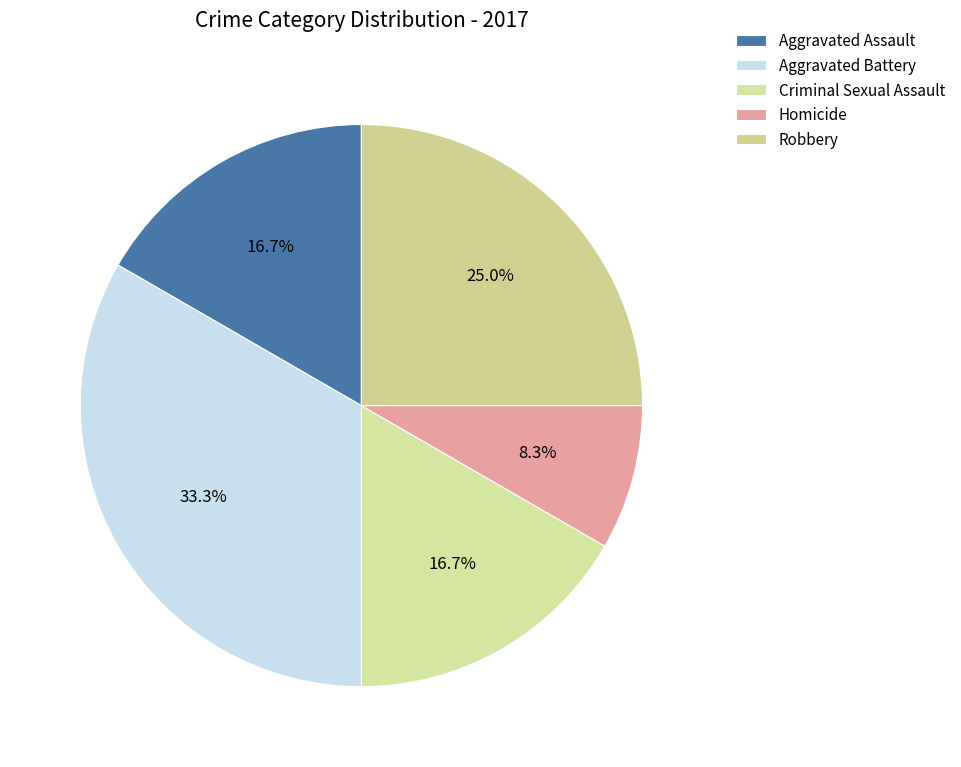

Which slice is the smallest?

Homicide